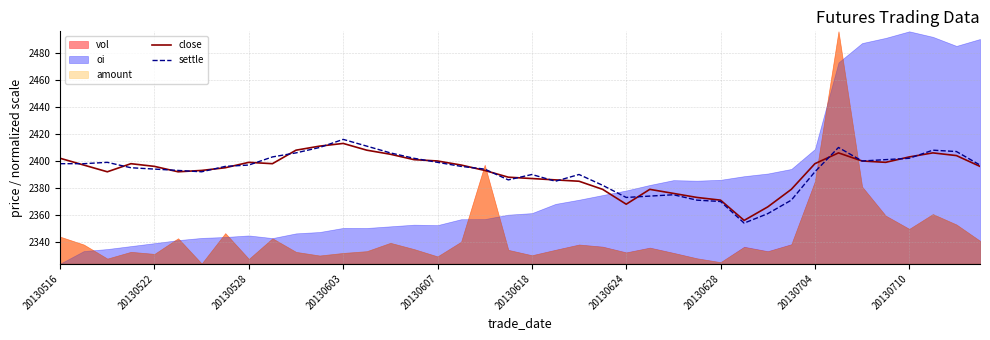

What is the difference between the maximum and minimum values in the settle series?

62